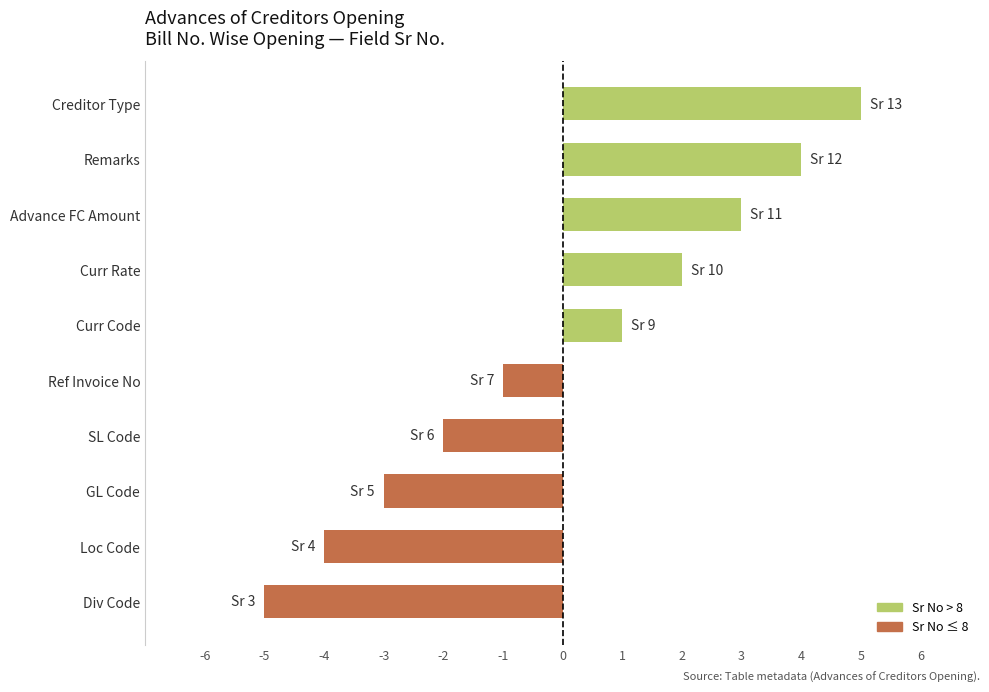

Reading bottom to top, what are all the values shown in this chart?

Div Code=-5	Loc Code=-4	GL Code=-3	SL Code=-2	Ref Invoice No=-1	Curr Code=1	Curr Rate=2	Advance FC Amount=3	Remarks=4	Creditor Type=5